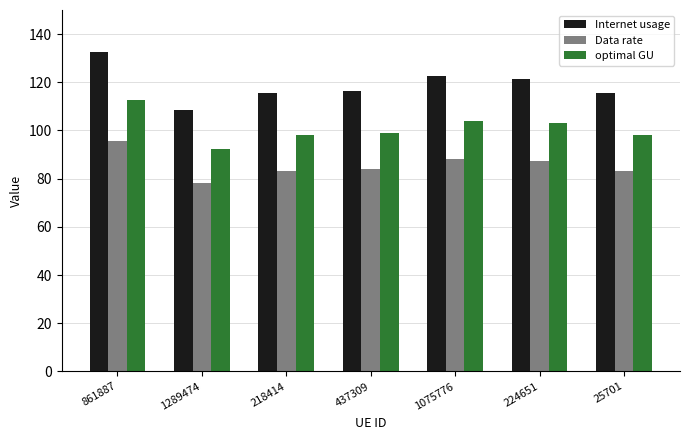

What is the average value of the Data rate series?

85.6